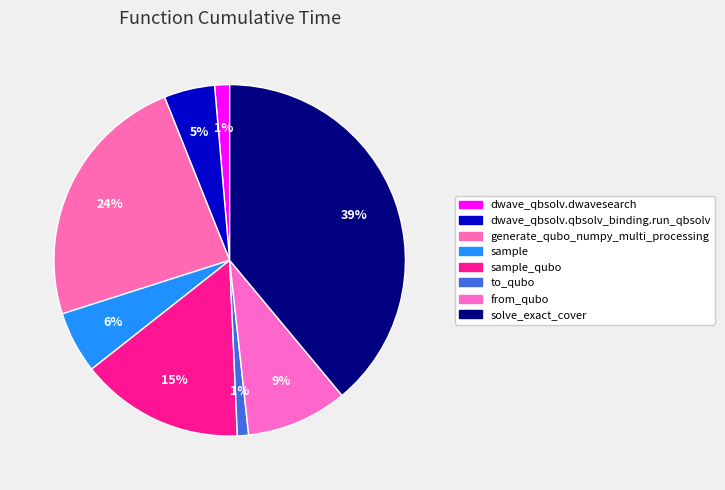

Count the number of slices in the pie.

8